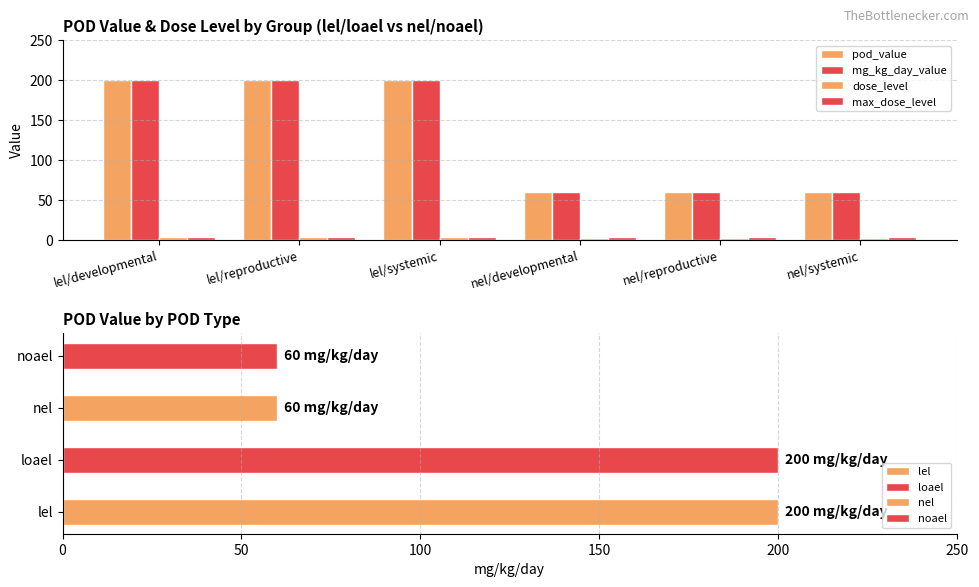

Count the dose_level values in the range 3 to 4.

6